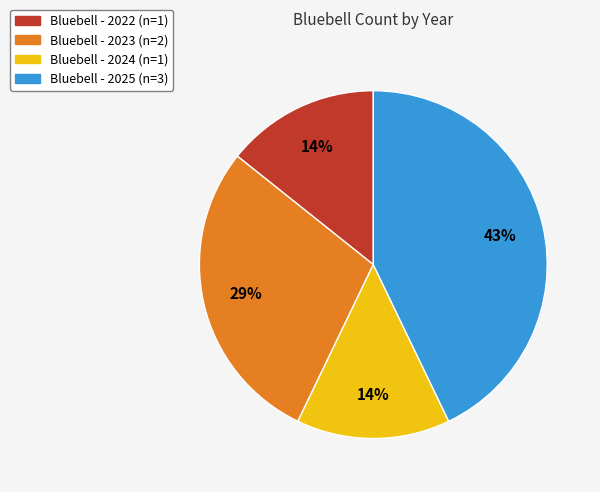

Does any single category account for the majority?

No